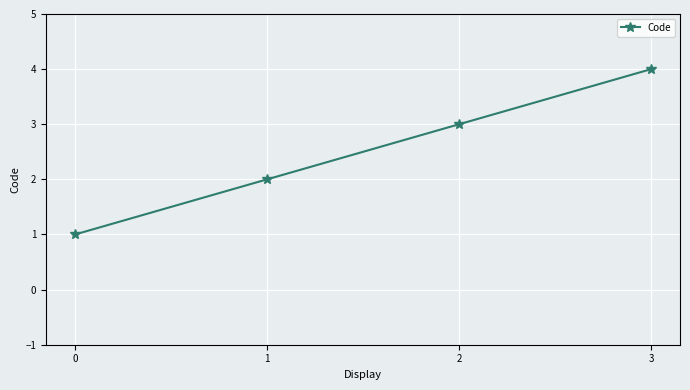

What is the value of the 2nd point from the left?

2